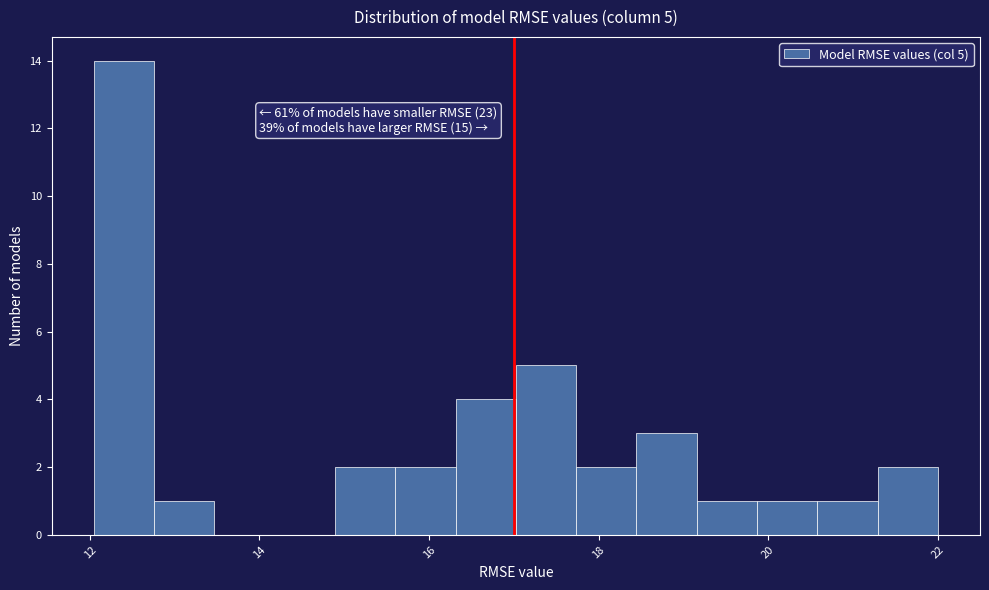

Around what value on the x-axis is the tallest bar? Give the approximate position of its centre, as read against the axis.

12.4